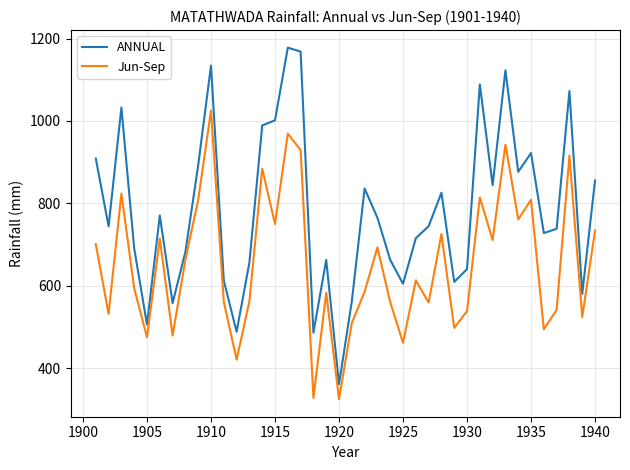

List the series in order of their peak value, highest first.

ANNUAL, Jun-Sep